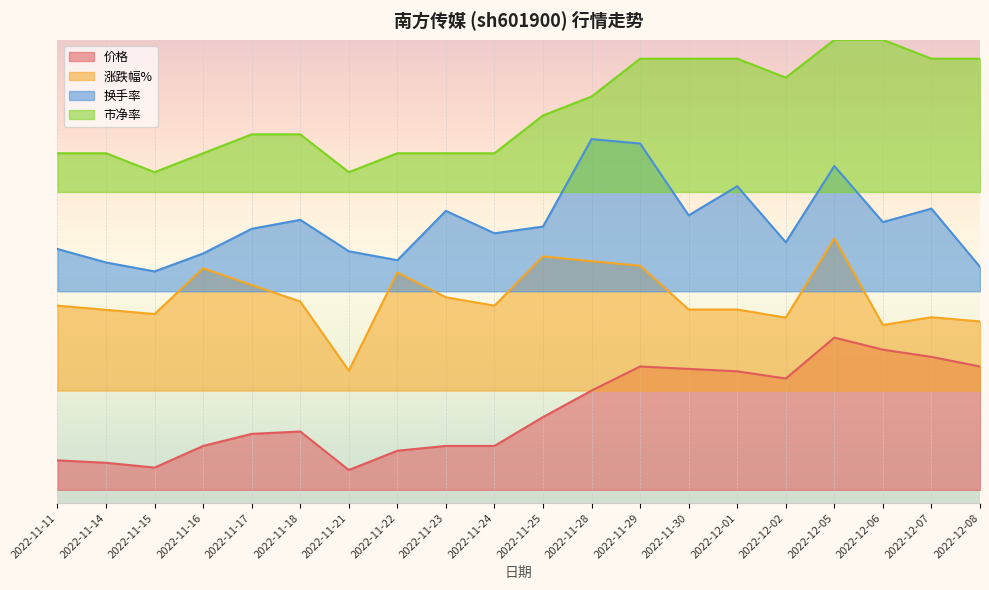

In 换手率, how many points are lower than both neighbors (excluding endpoints)?

6